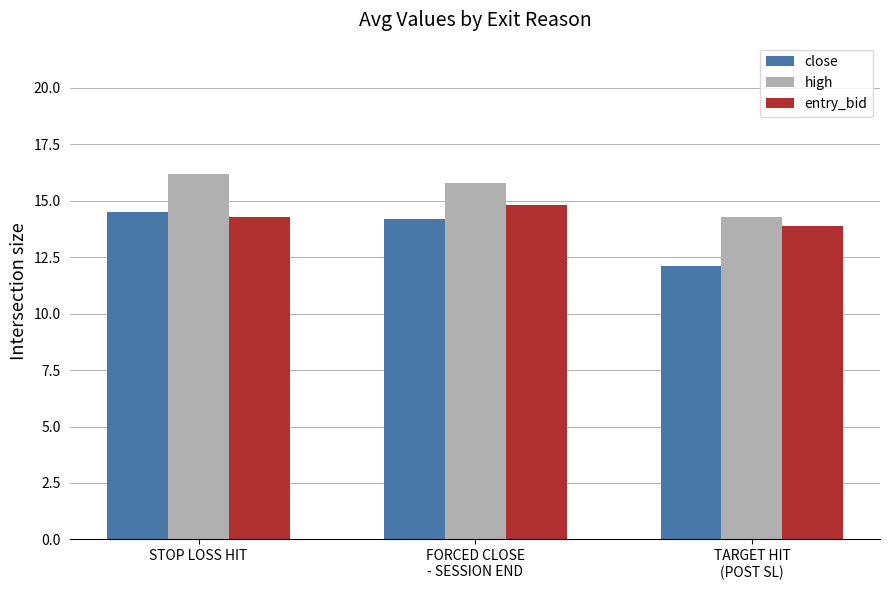

The value of entry_bid at STOP LOSS HIT is 4.7. True or false?

False